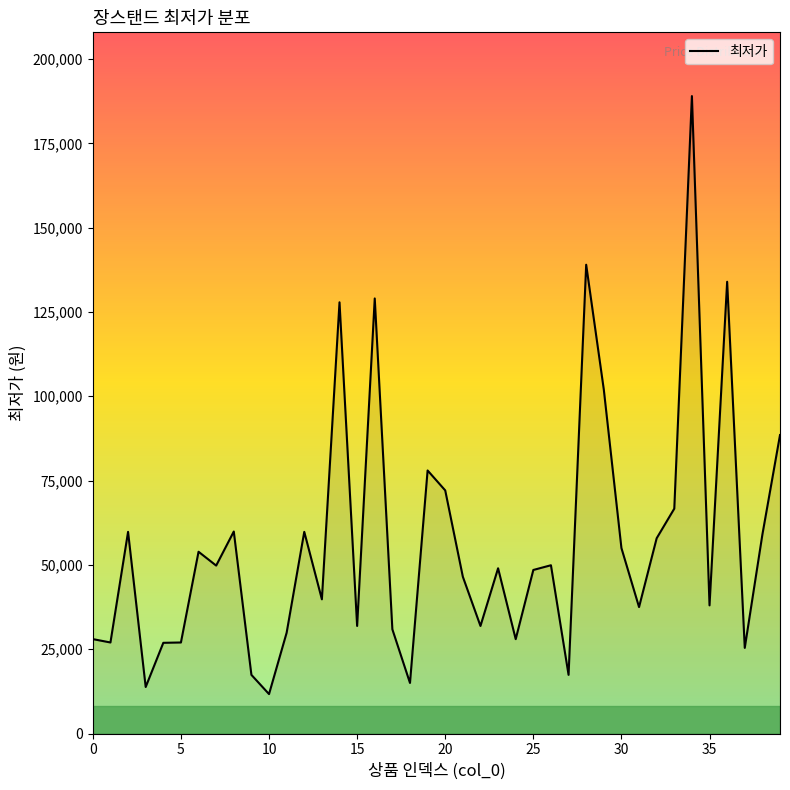

What is the difference between the maximum and minimum values?

177300